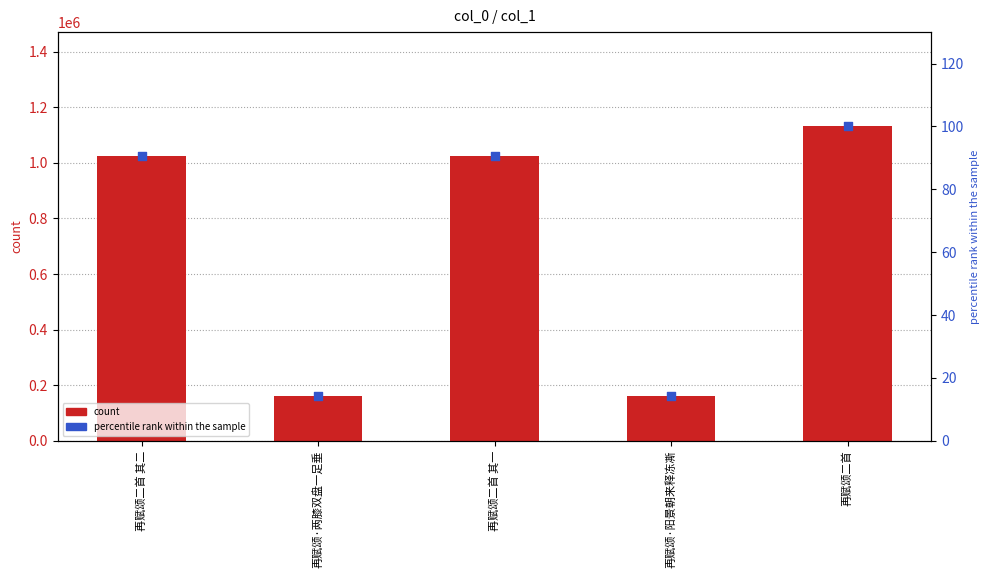

What are all the series names shown in the legend?

count, percentile rank within the sample